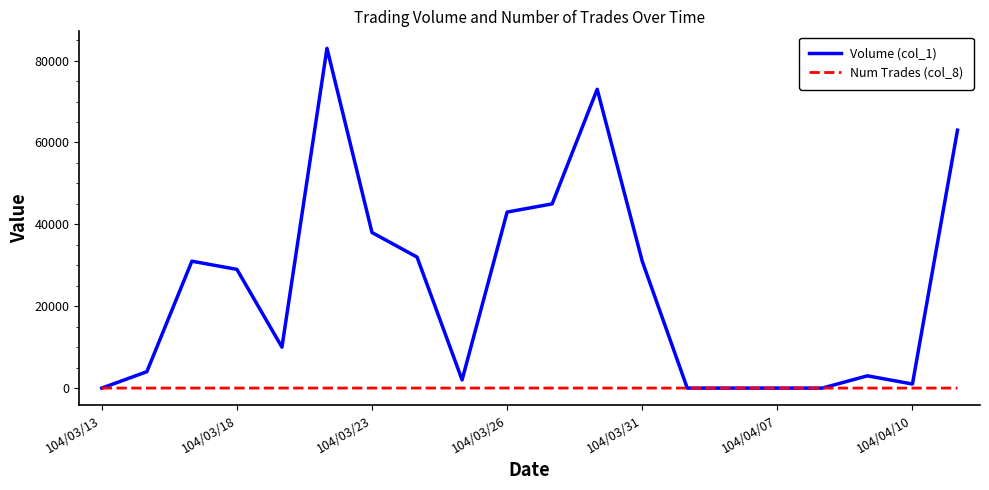

What is the maximum value shown in the chart?

83000